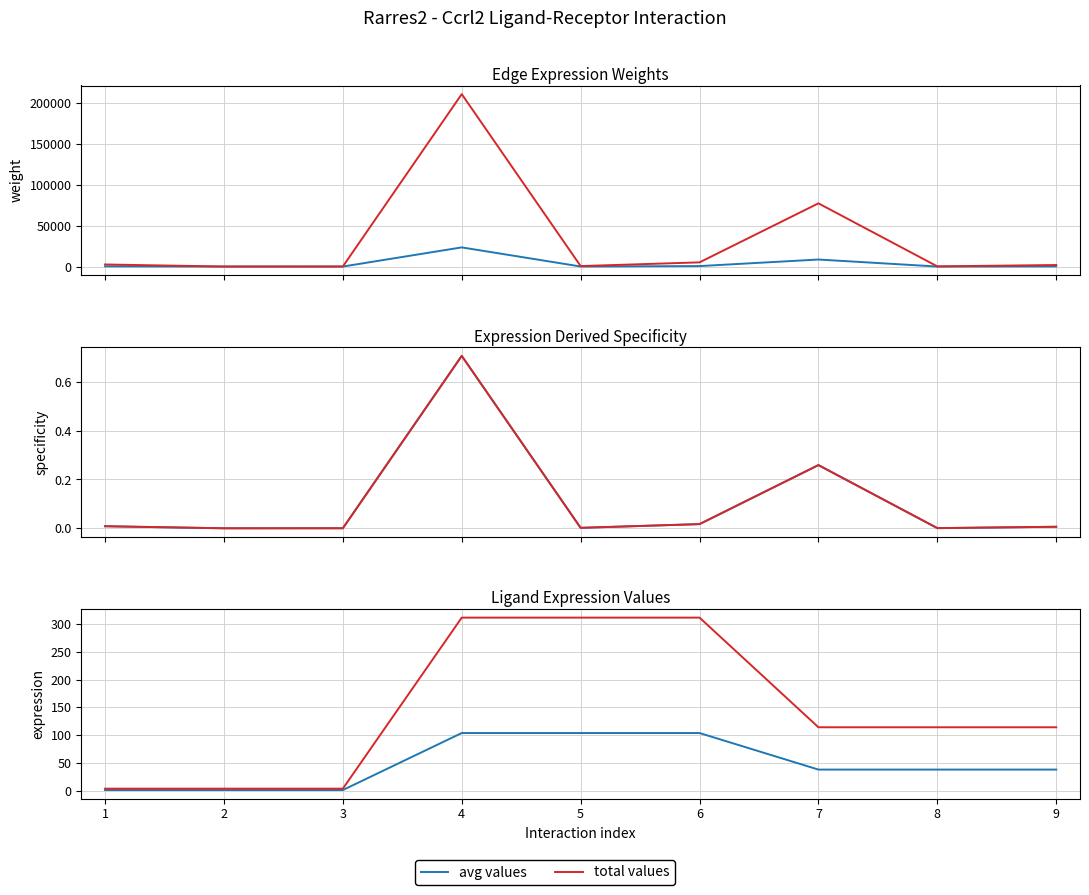

At how many categories does at least one series exceed 67232?

2